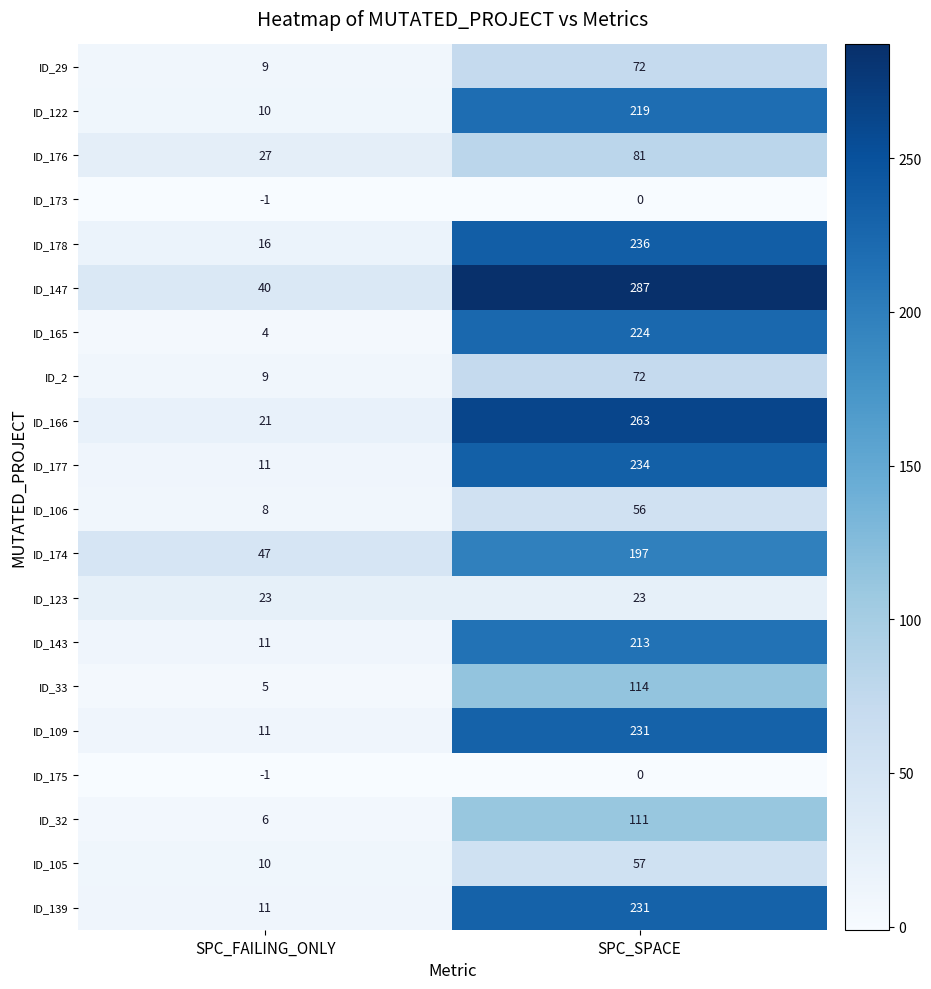

Which label corresponds to the largest value in the chart?

SPC_SPACE